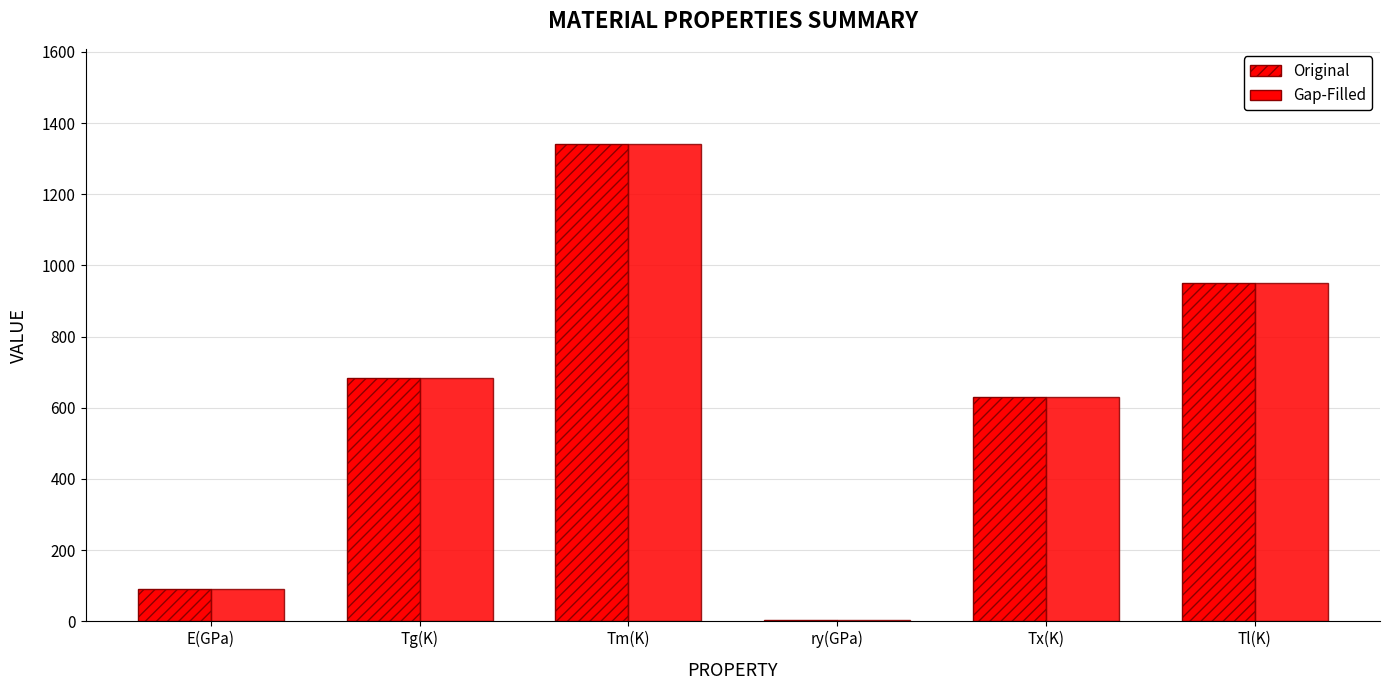

What is the lowest value of the Original series?

2.7